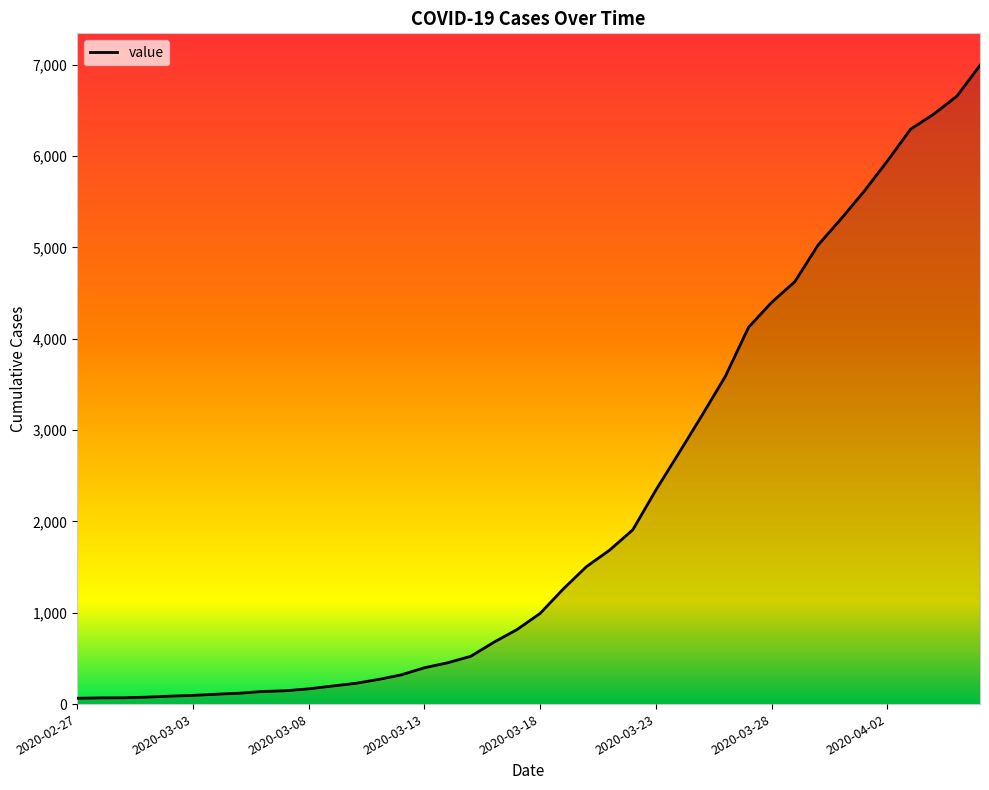

What is the maximum value shown in the chart?

6995